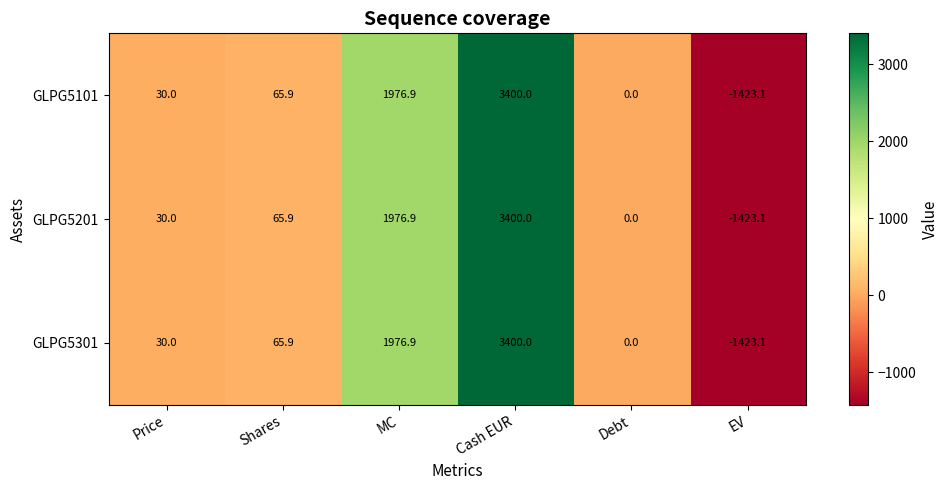

What is the smallest value displayed?

-1423.1